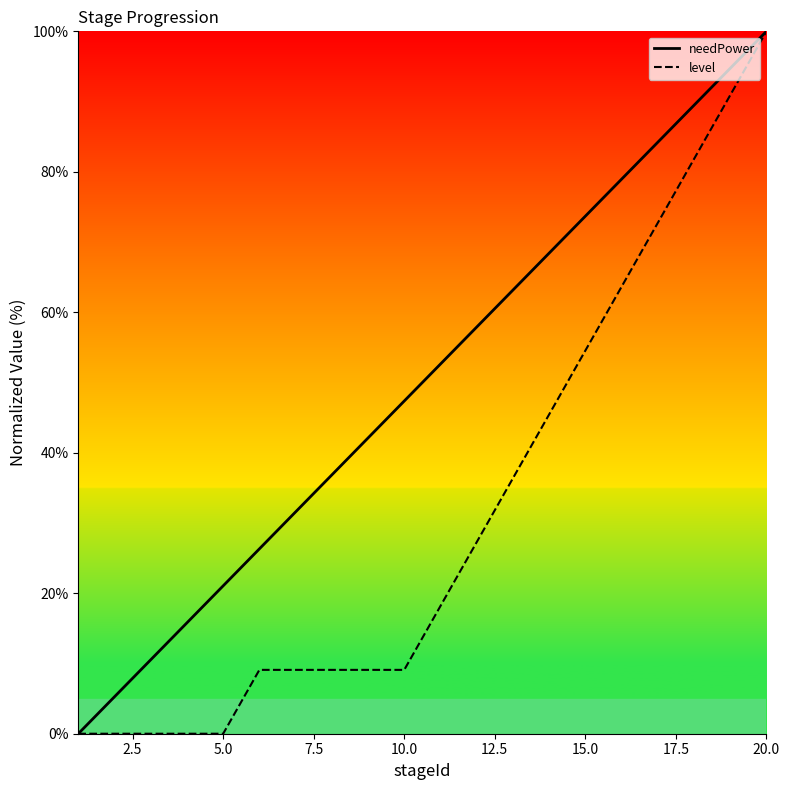

List the series in order of their overall mean, highest first.

needPower, level